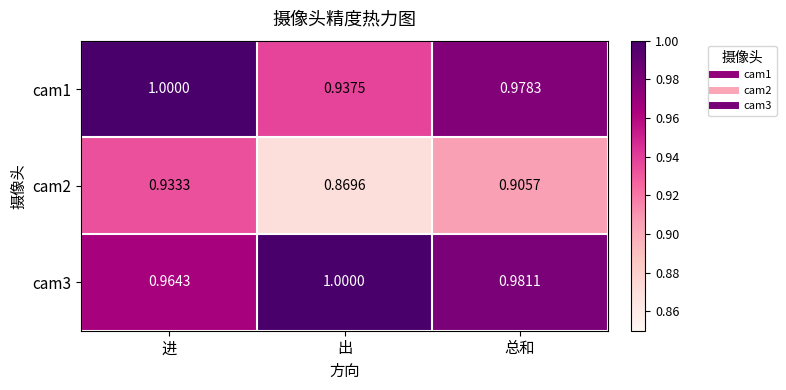

Count the number of data series in this chart.

3